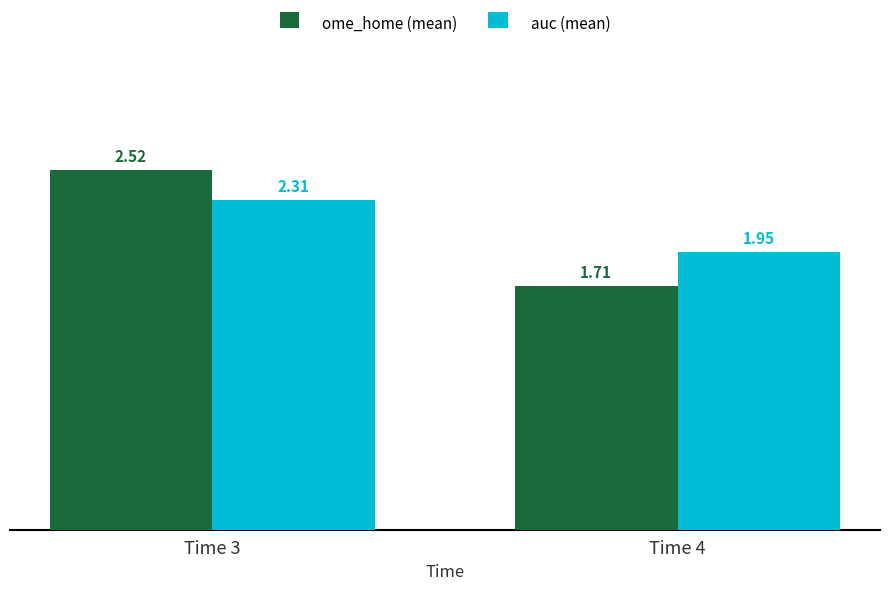

How many data points does each series have?

2